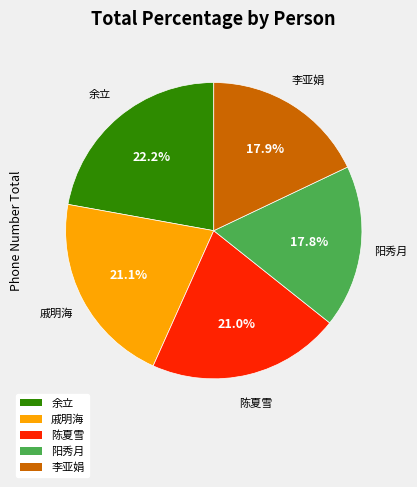

How many segments does this pie chart have?

5